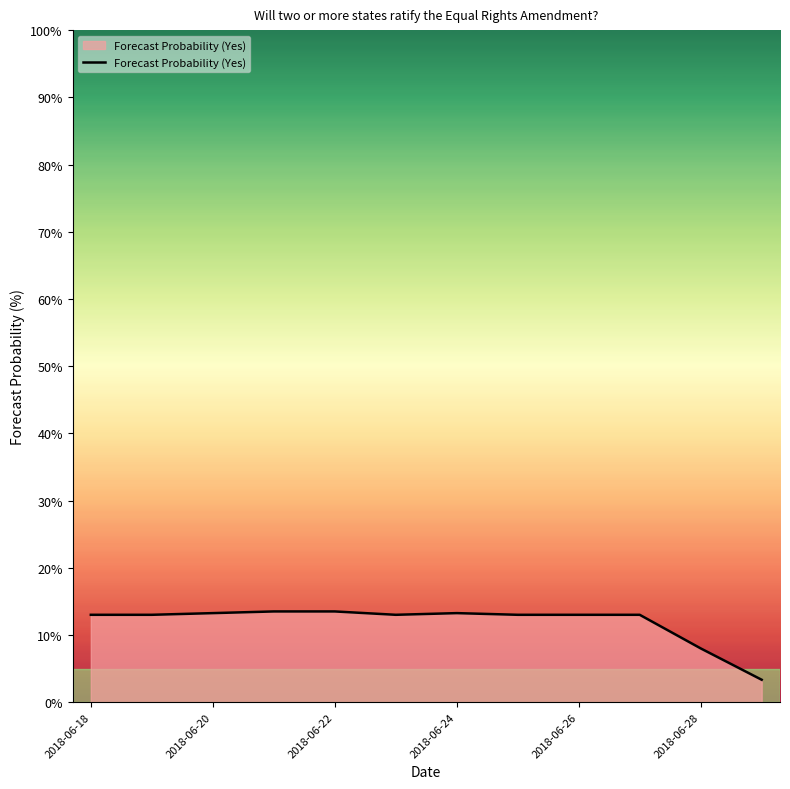

What is the difference between the maximum and minimum values?

10.2